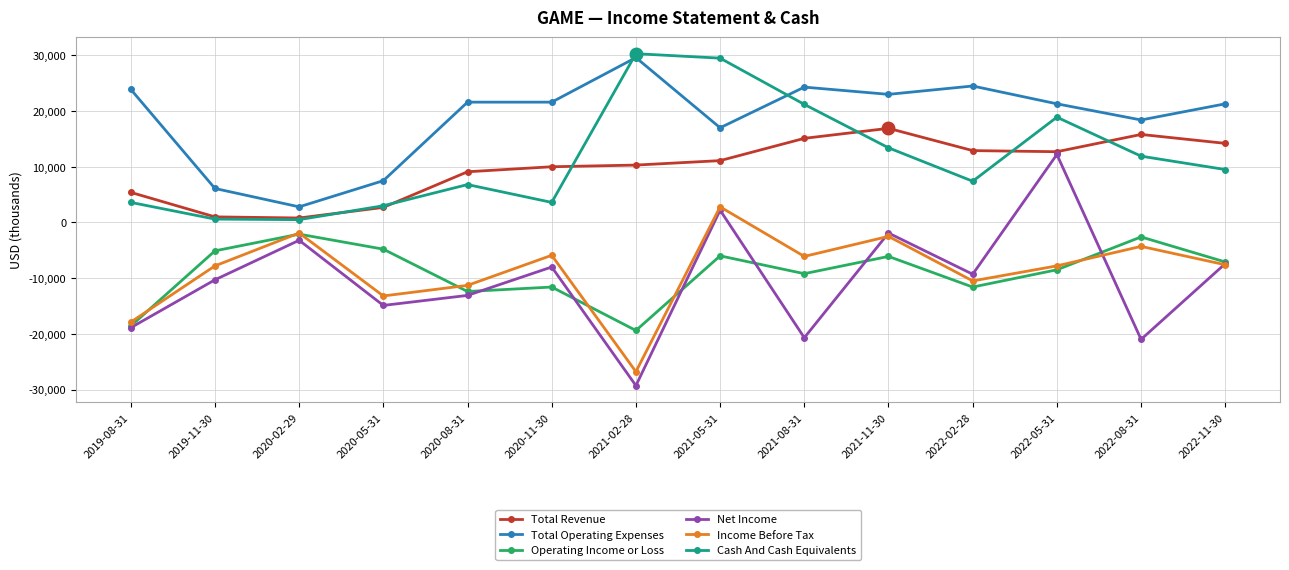

What is the maximum value for Operating Income or Loss?

-2100